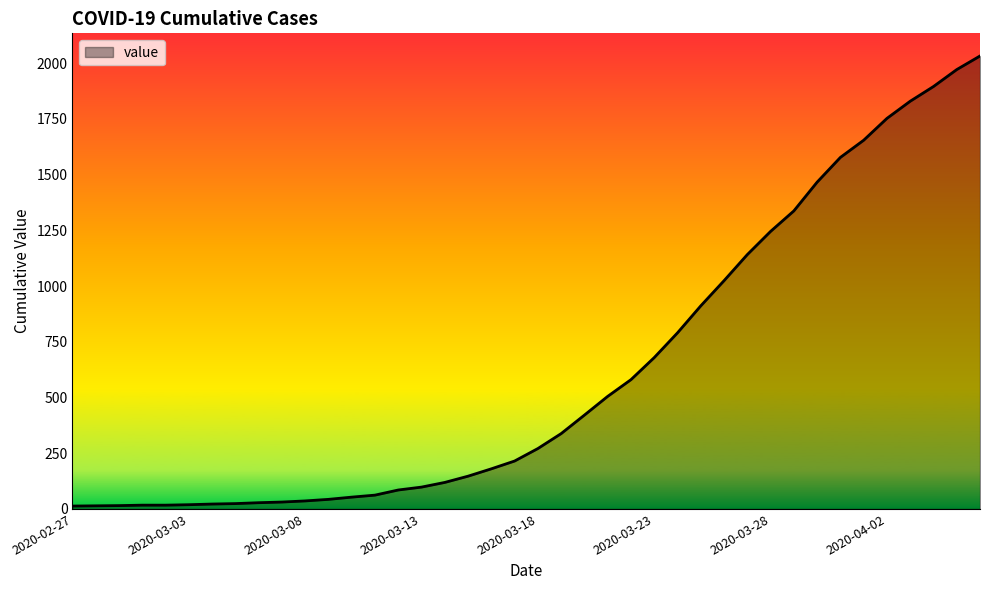

What is the maximum value shown in the chart?

2032